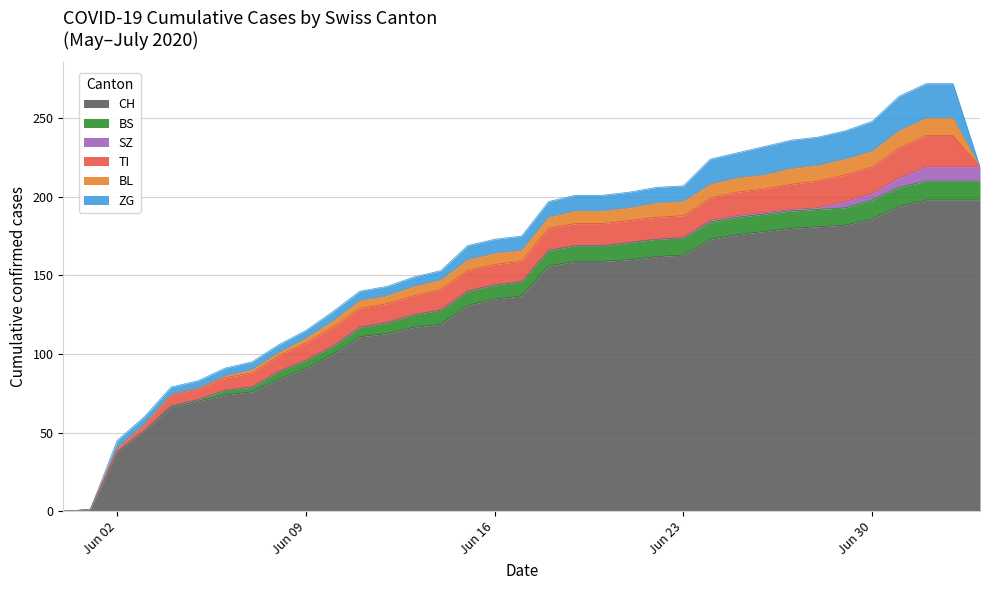

Rank the series by their maximum value, from lowest to highest.

SZ, BL, BS, TI, ZG, CH